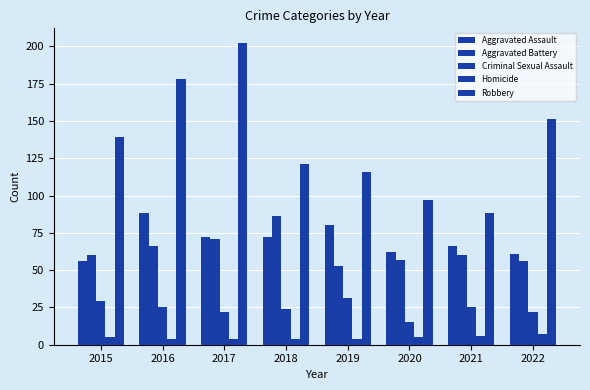

Which has a higher value, 2015 or 2022?

2022